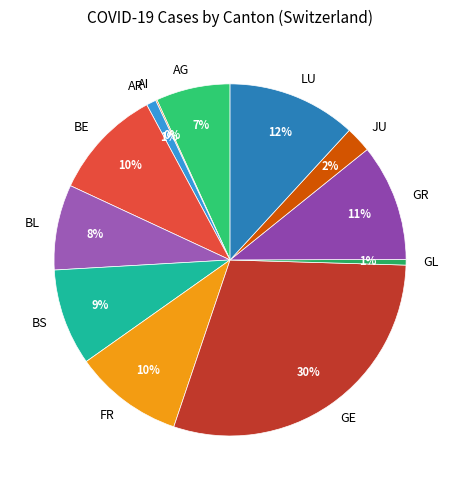

The LU slice represents 27% of the pie. True or false?

False